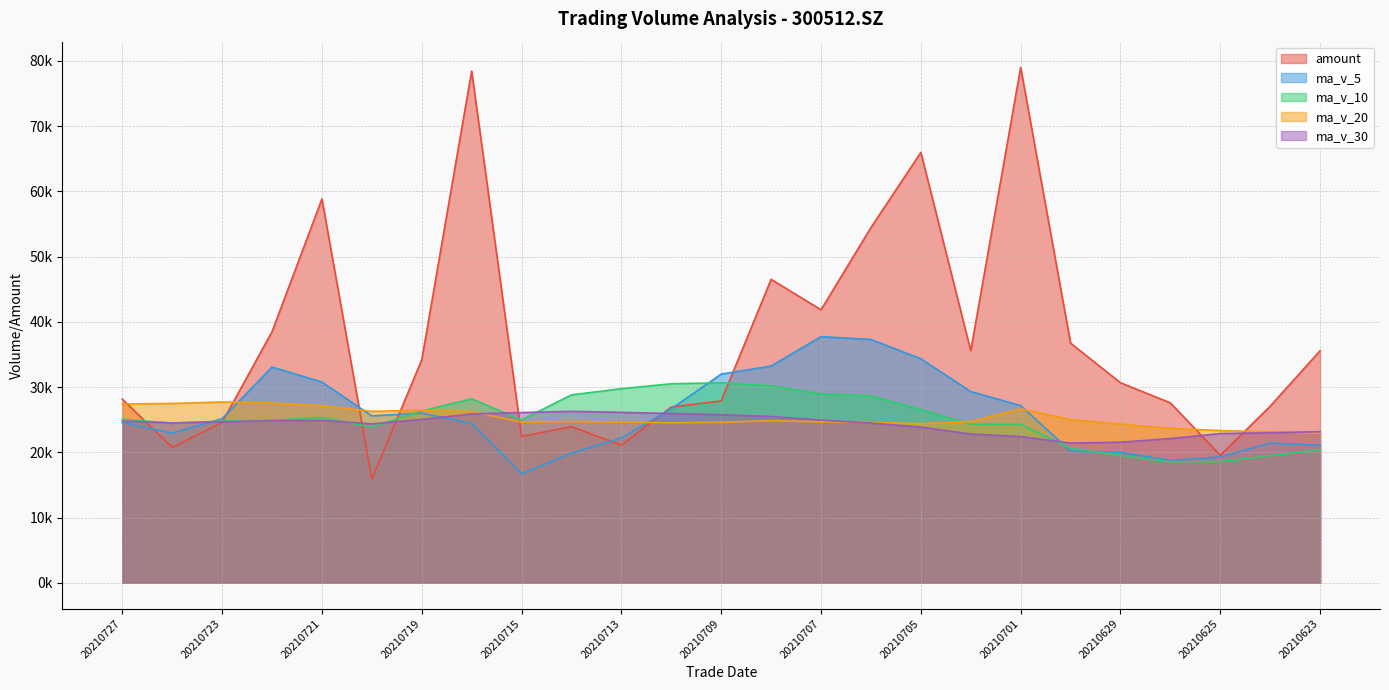

How many values in the ma_v_5 series are below 25155?

12